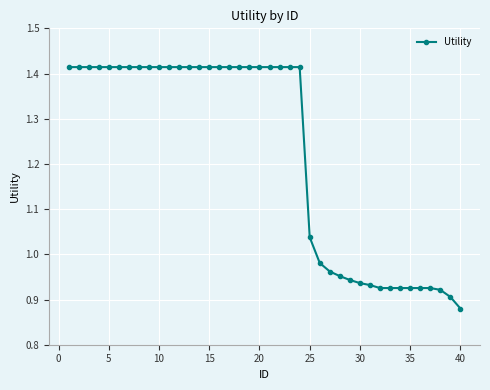

What is the average value?

1.2